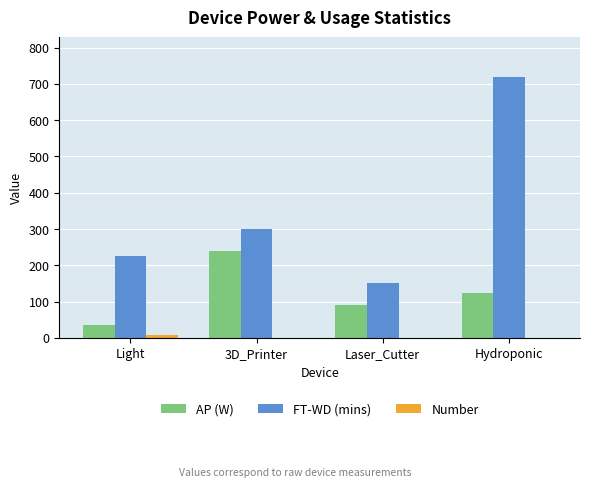

Which series has the largest total across all categories?

FT-WD (mins)